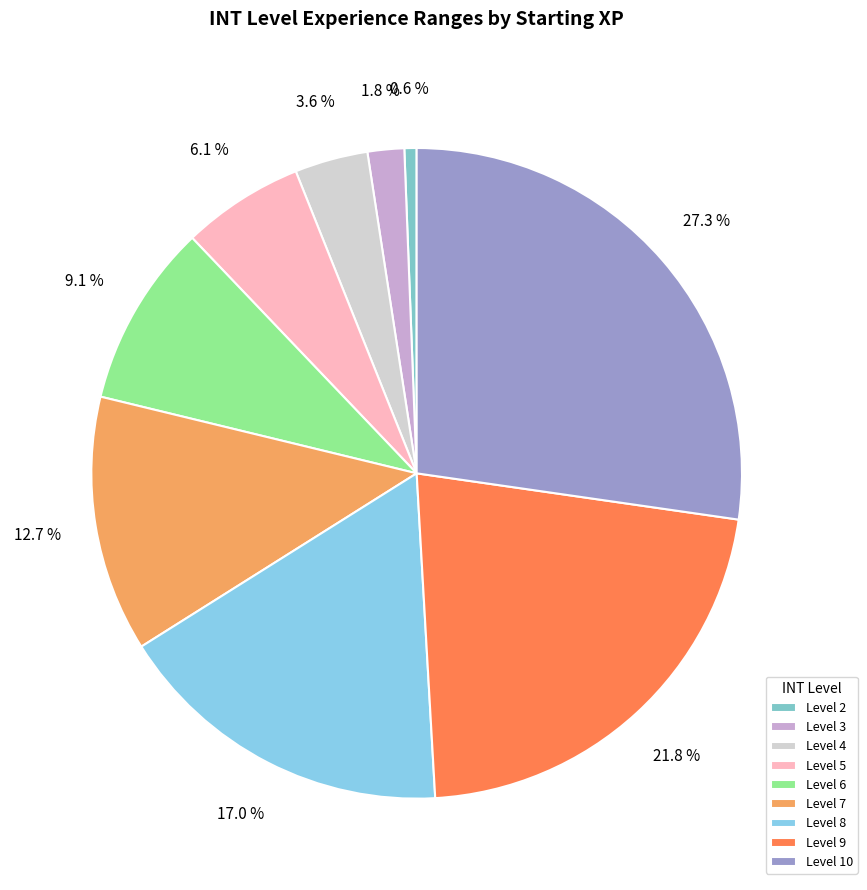

What percentage is the Level 3 slice, to the nearest percent?

2%